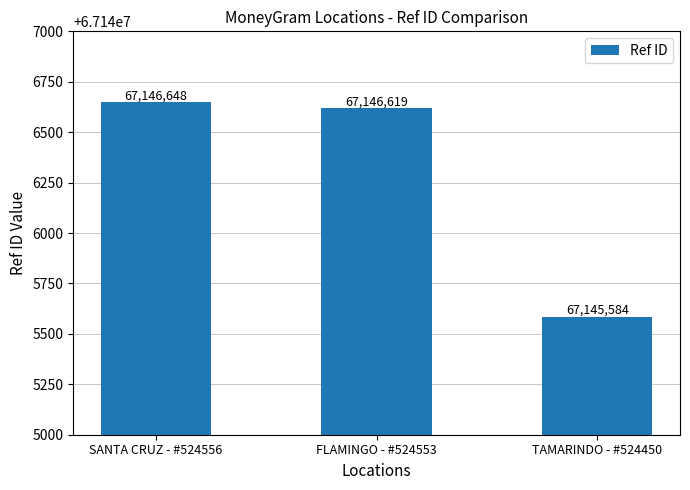

How many values are below 67146619?

1